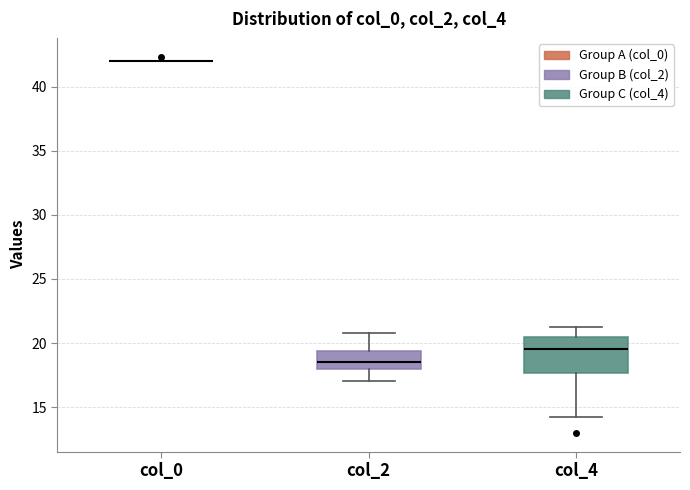

Reading left to right, read every box against the y-axis: the position of its median line, the range the box covers, and the ends of its whiskers. The values are not printed on the chart, so give them approximately, as read against the axis.

col_0: box collapsed to a line at 42.0, whiskers 42.0 to 42.0
col_2: median 18.5, box 18.0 to 19.5, whiskers 17.0 to 21.0
col_4: median 19.5, box 17.5 to 20.5, whiskers 14.5 to 21.5